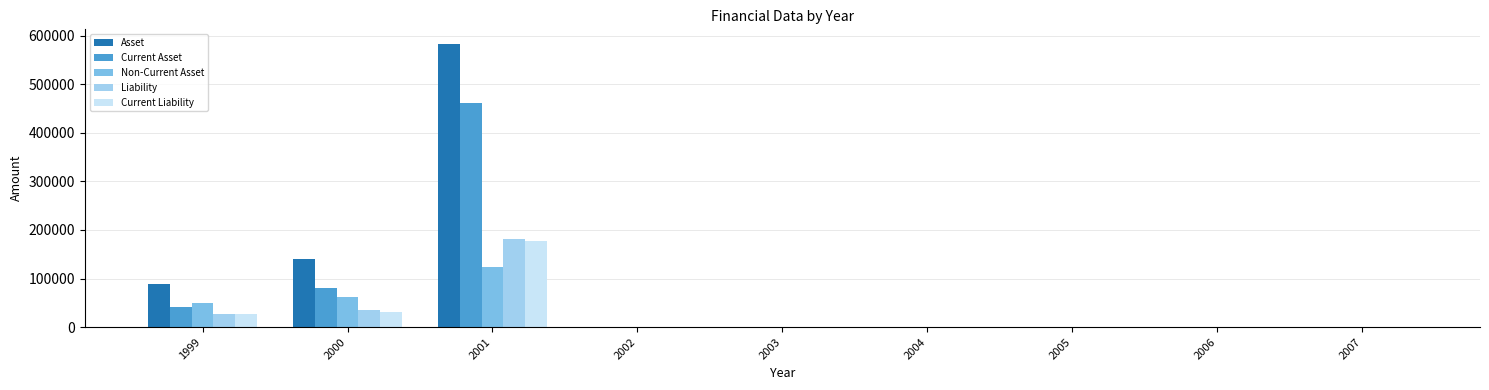

Reading right to left, transcribe all the data shown in this chart.

Asset: 0	0	0	0	0	0	584265	141114	89622
Current Asset: 0	0	0	0	0	0	461533	80068	40679
Non-Current Asset: 0	0	0	0	0	0	122732	61046	48943
Liability: 0	0	0	0	0	0	182144	35701	26136
Current Liability: 0	0	0	0	0	0	177790	30812	26136